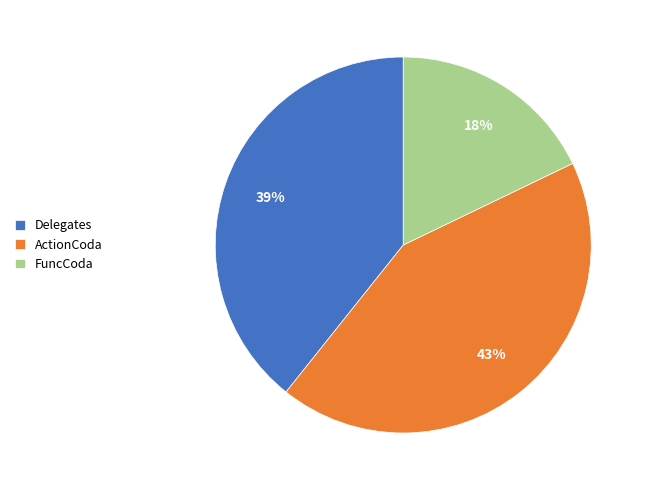

Rank the categories by value from highest to lowest.

ActionCoda, Delegates, FuncCoda